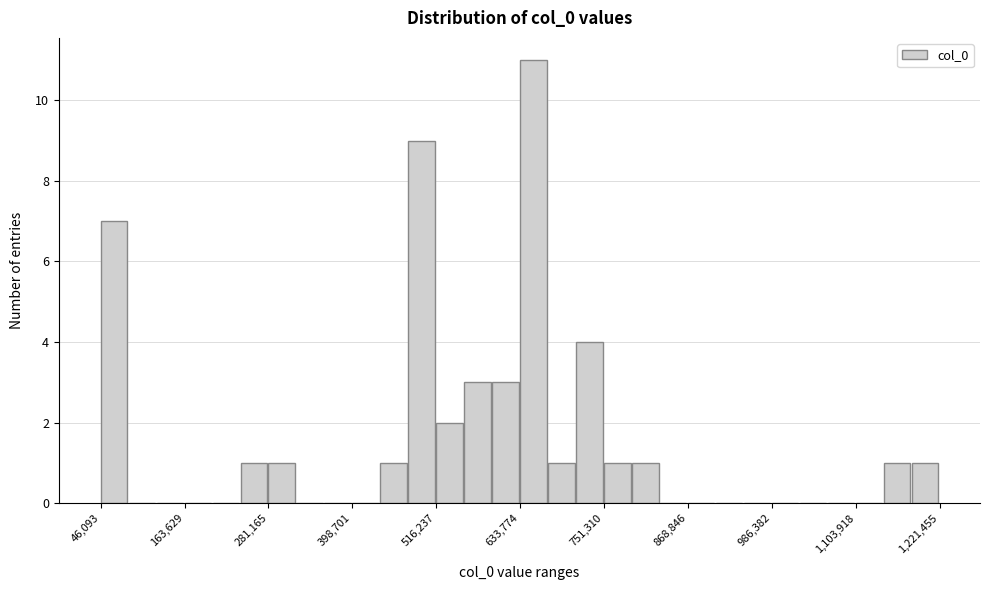

Read against the x-axis, roughly where is the centre of the tallest bar?

660000